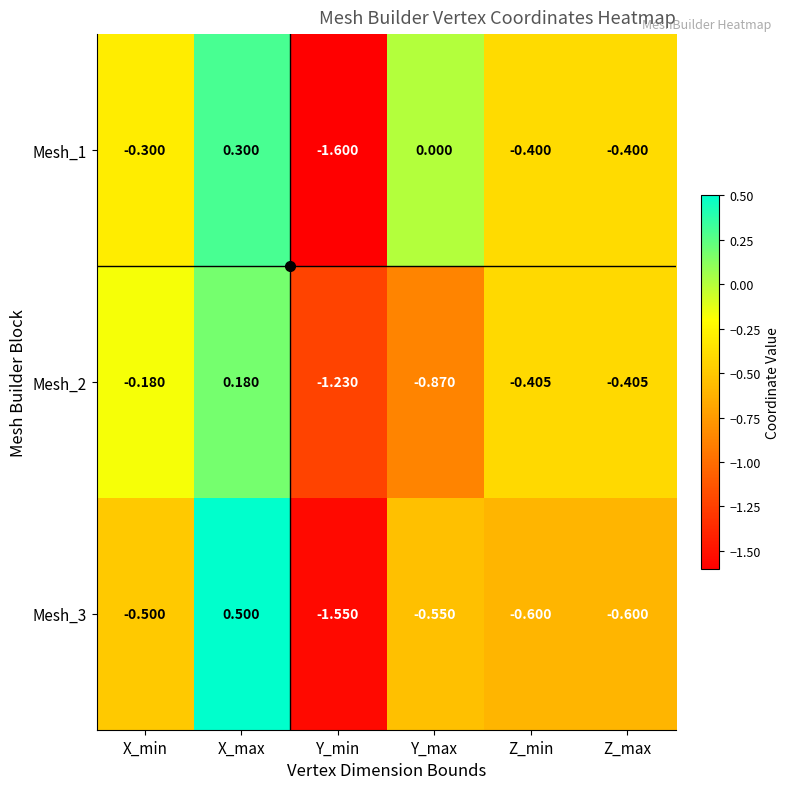

At which category is the sum across all series the highest?

X_max